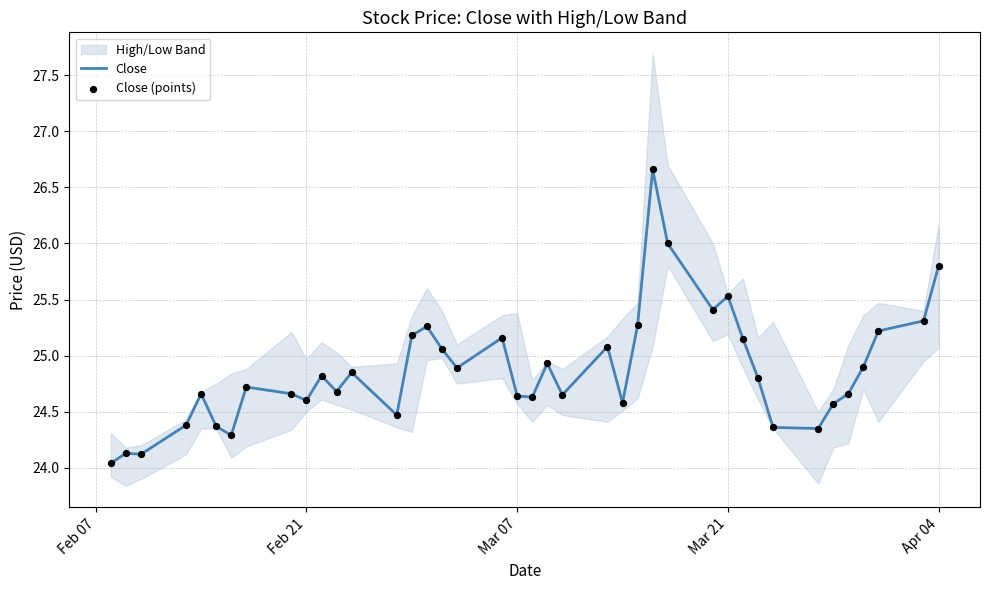

What is the maximum value for Close?

26.7